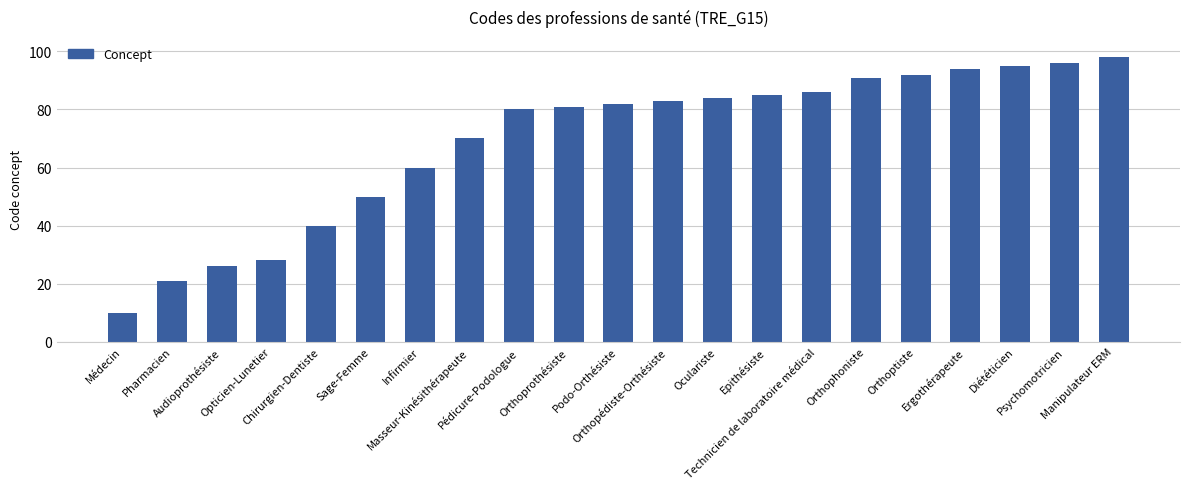

The value at Podo-Orthésiste is 82. True or false?

True